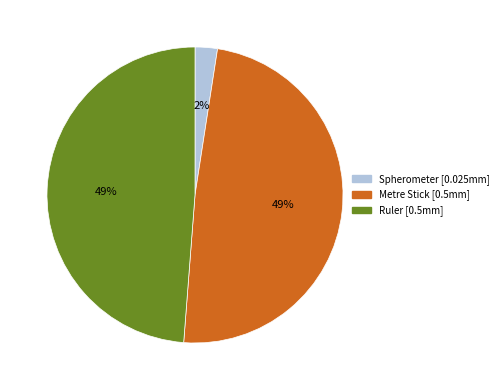

Which category has the smallest portion of the pie?

Spherometer